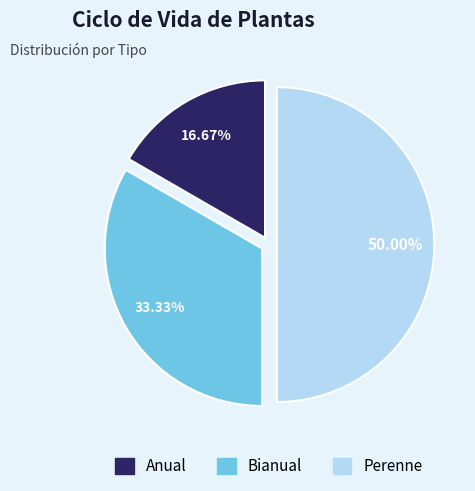

Approximately how many times larger is the value at Perenne compared to Bianual?

1.5